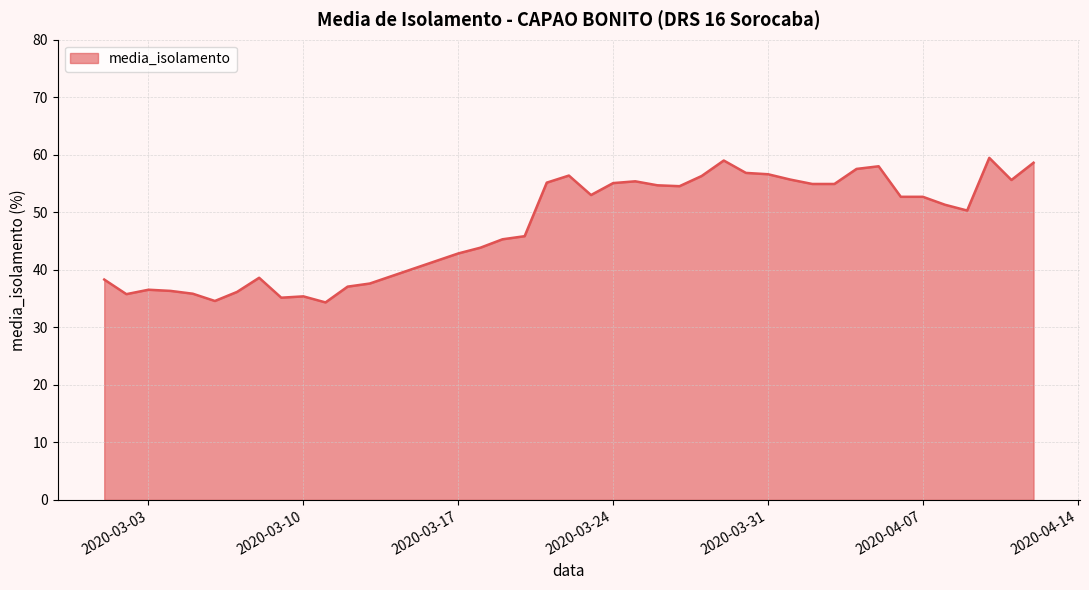

What is the difference between the maximum and minimum values?

25.1